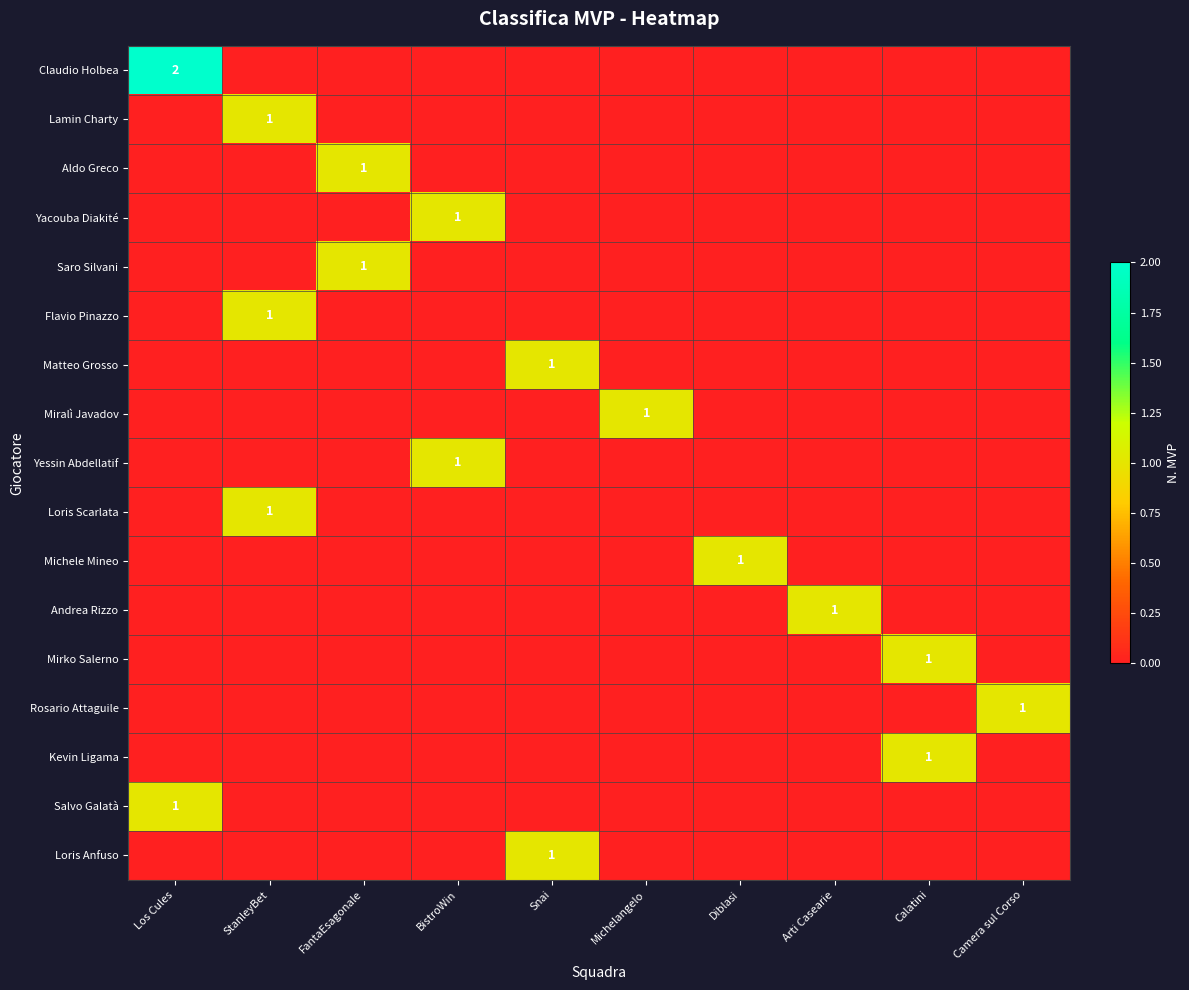

At which category is the sum across all series the highest?

Los Cules